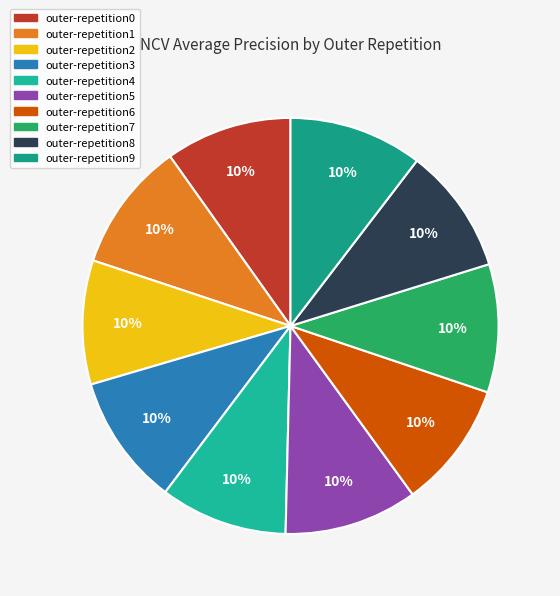

What is the smallest slice in the pie chart?

outer-repetition2